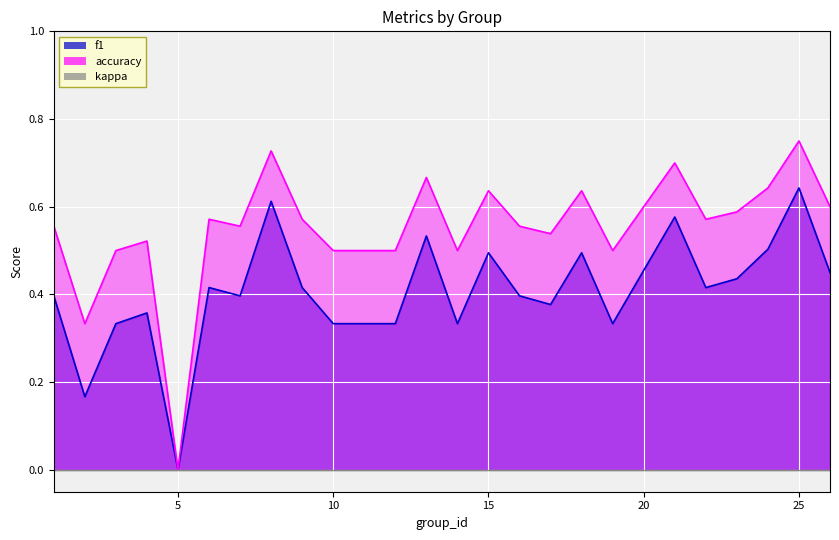

At how many categories does at least one series exceed 0?

23